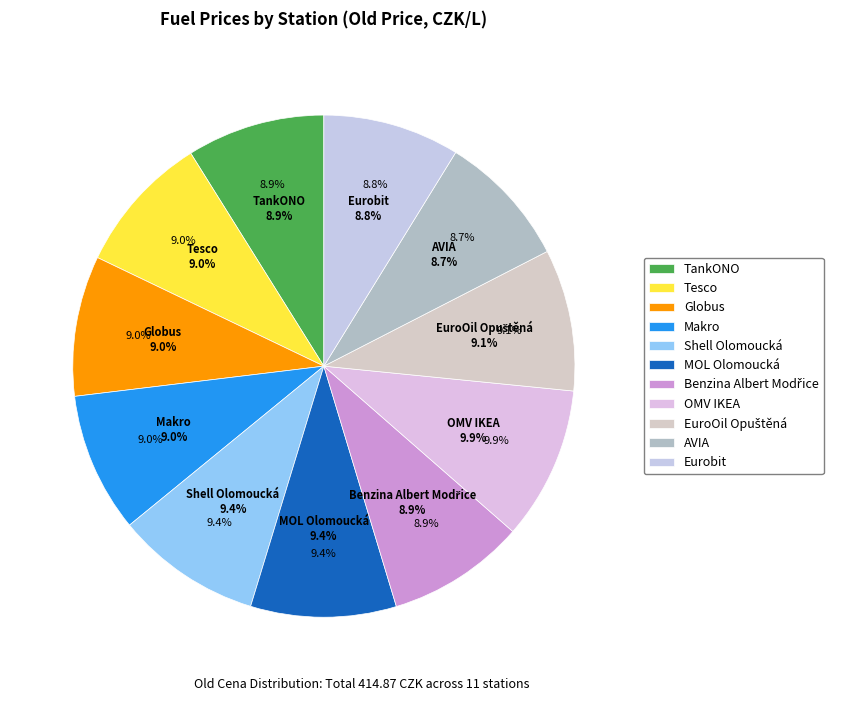

How many segments does this pie chart have?

11